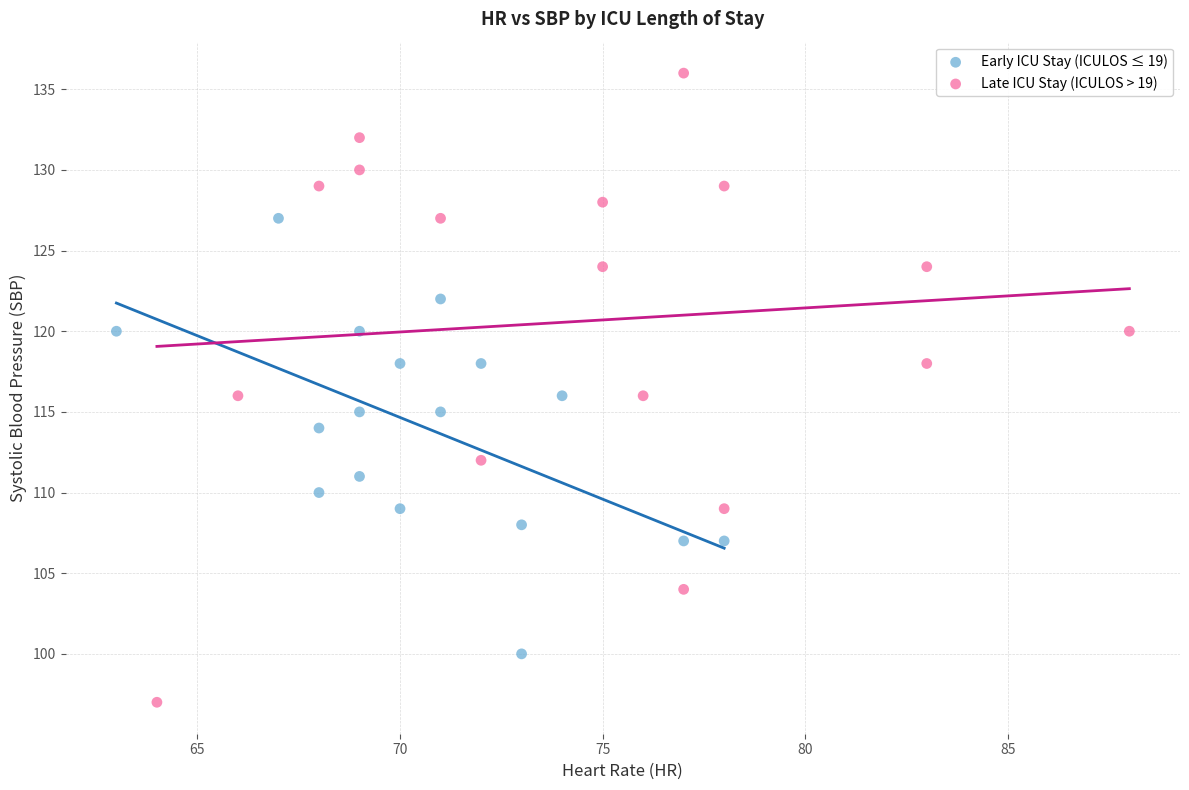

What are all the series names shown in the legend?

Early ICU Stay (ICULOS ≤ 19), Late ICU Stay (ICULOS > 19)